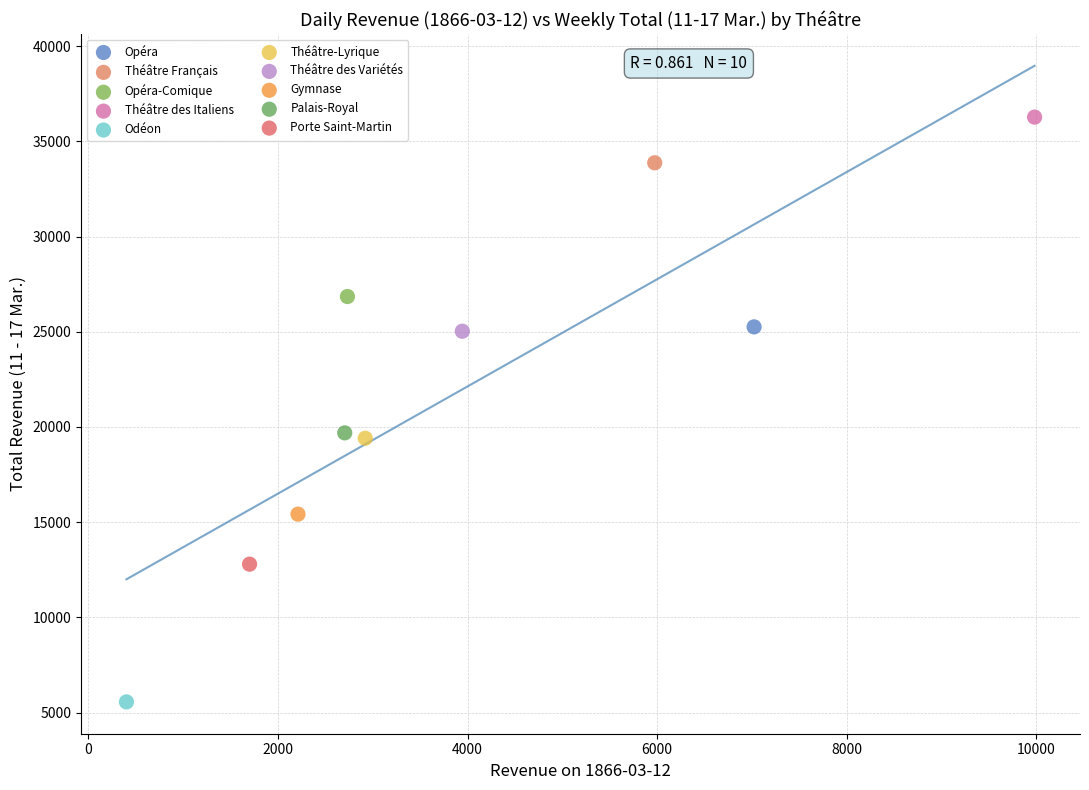

What are all the series names shown in the legend?

Opéra, Théâtre Français, Opéra-Comique, Théâtre des Italiens, Odéon, Théâtre-Lyrique, Théâtre des Variétés, Gymnase, Palais-Royal, Porte Saint-Martin